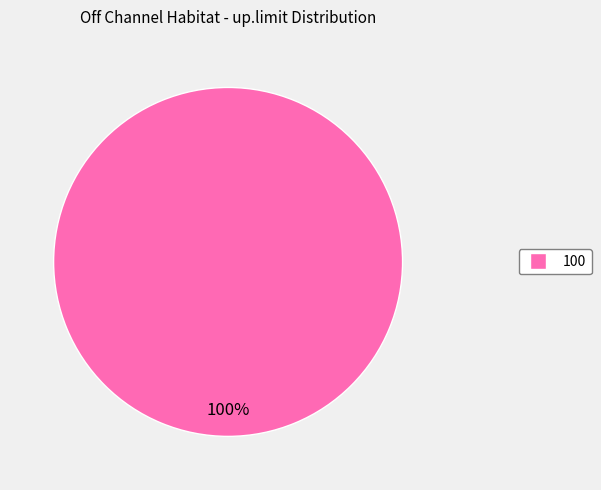

Is there any slice that represents more than half of the pie?

Yes